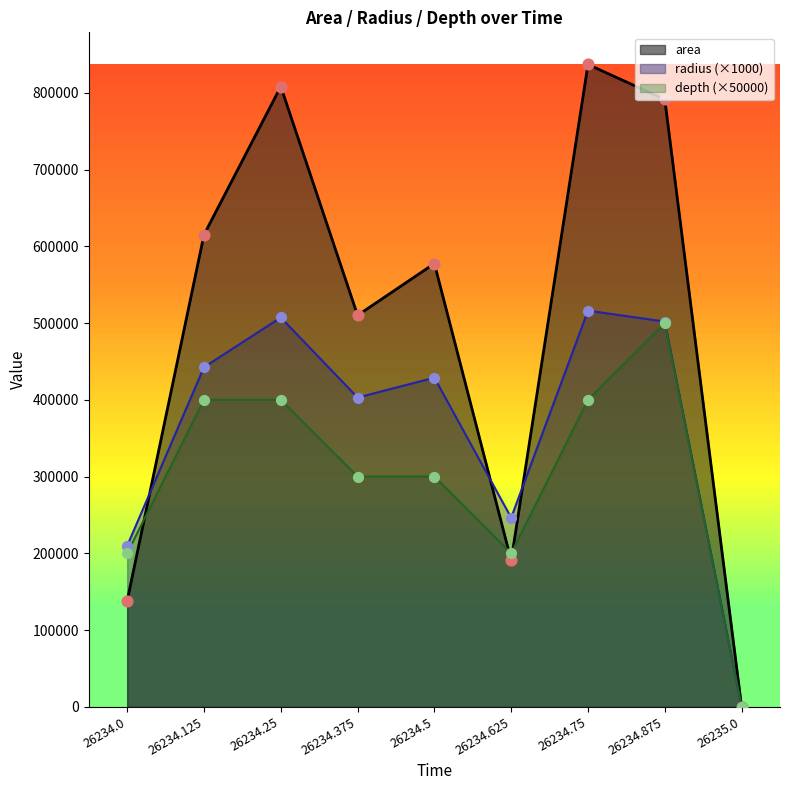

At how many categories does at least one series exceed 409363?

6